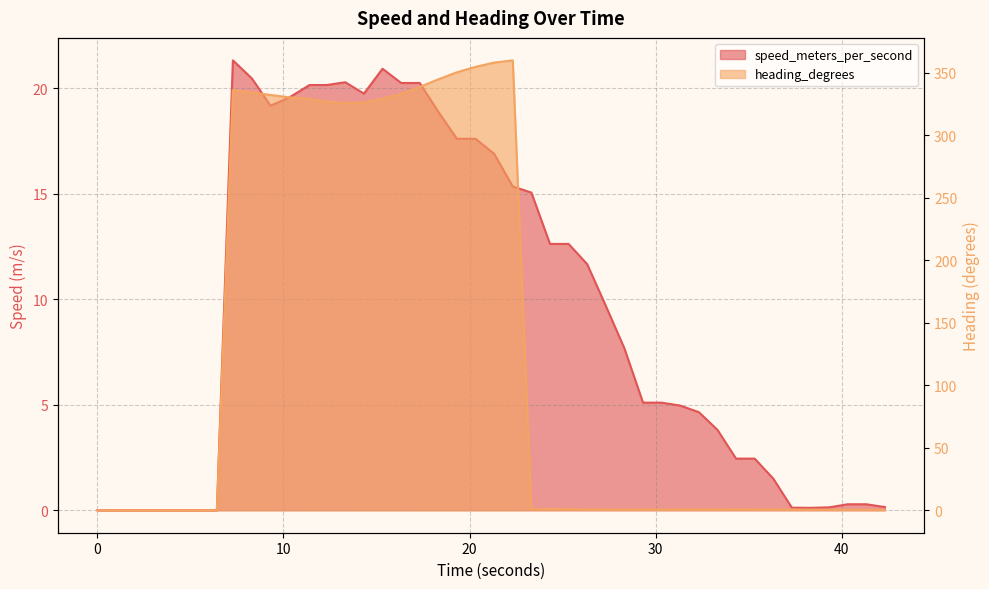

Between 30.322655439 and 15.324784517, which is larger?

15.324784517